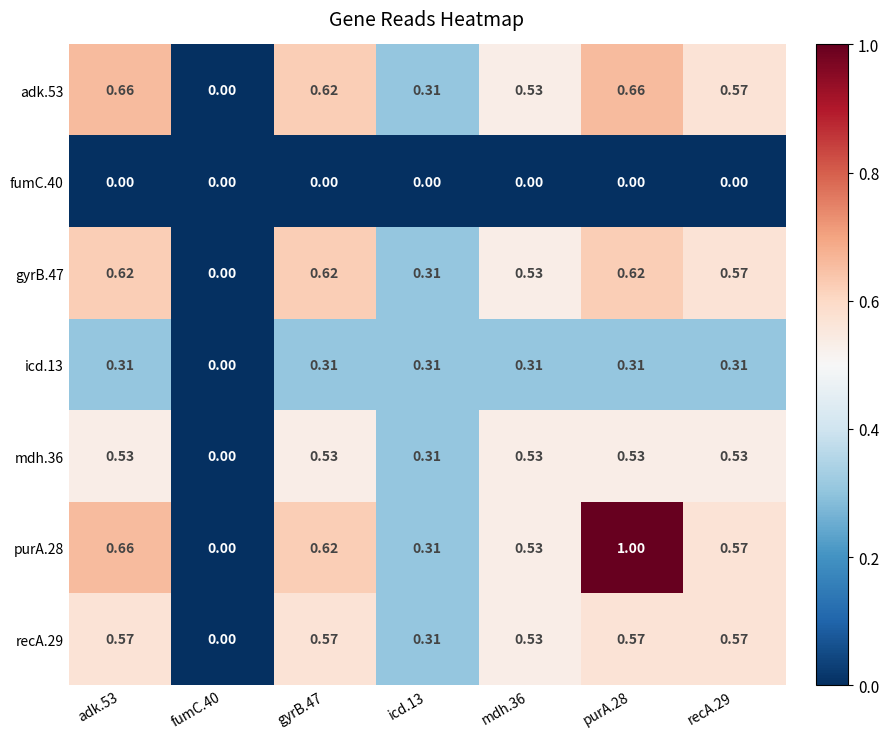

At which category is the sum across all series the highest?

purA.28